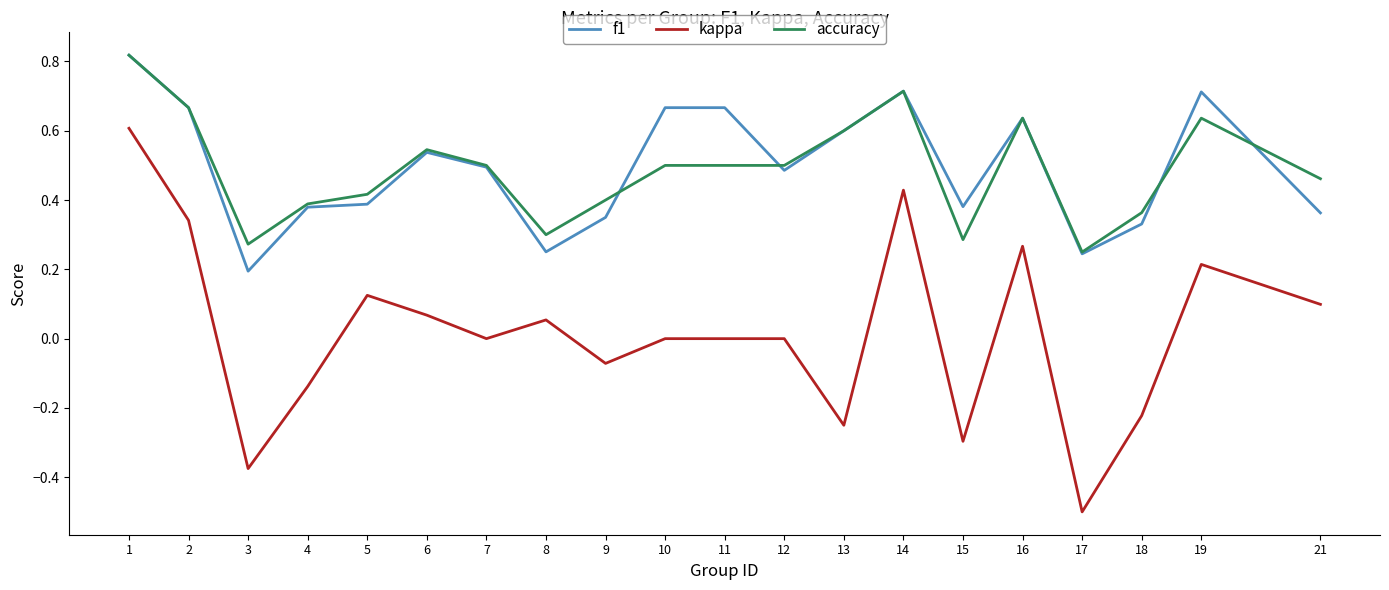

The f1 series shows 0.5 at 6. True or false?

True